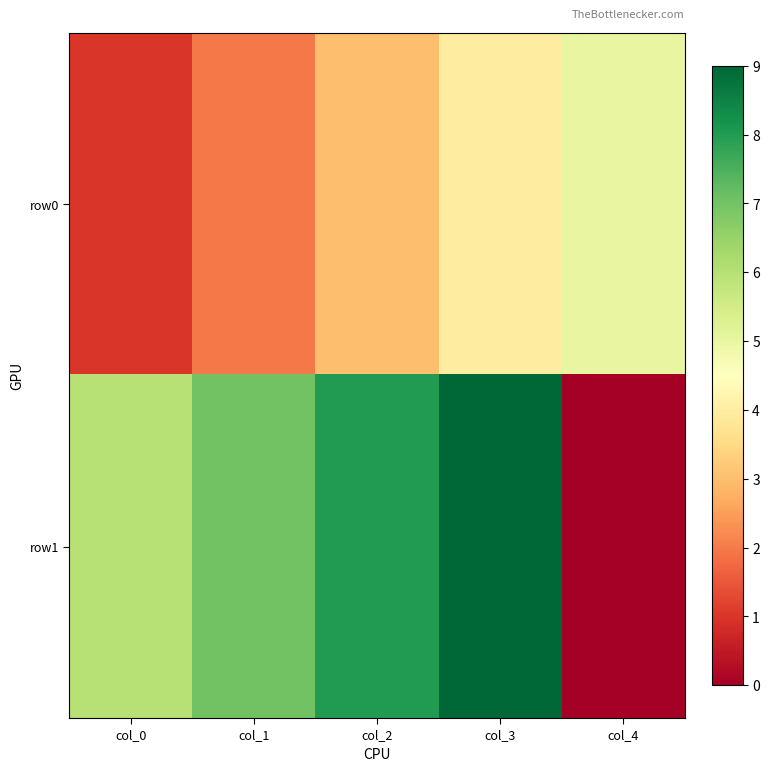

Between col_3 and col_2, which is larger?

col_3